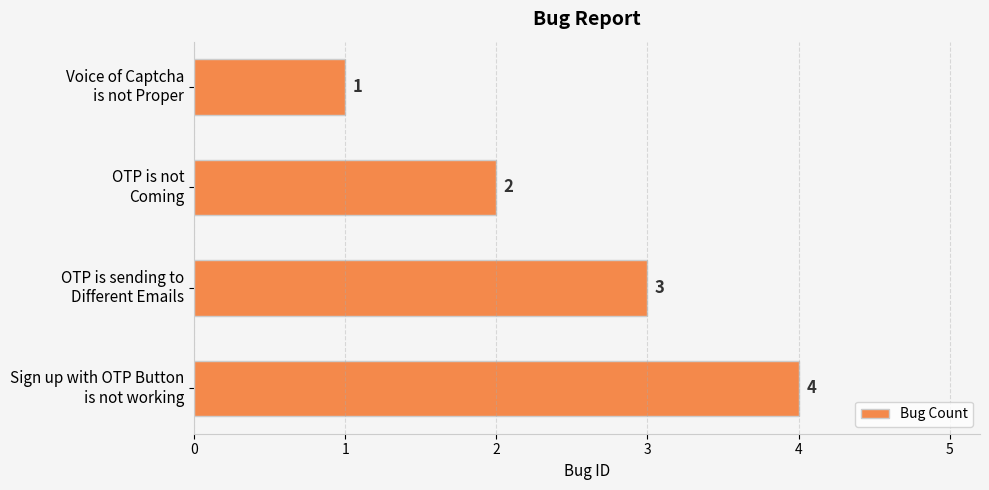

List the labels in order of value, largest first.

Sign up with OTP Button
is not working, OTP is sending to
Different Emails, OTP is not
Coming, Voice of Captcha
is not Proper